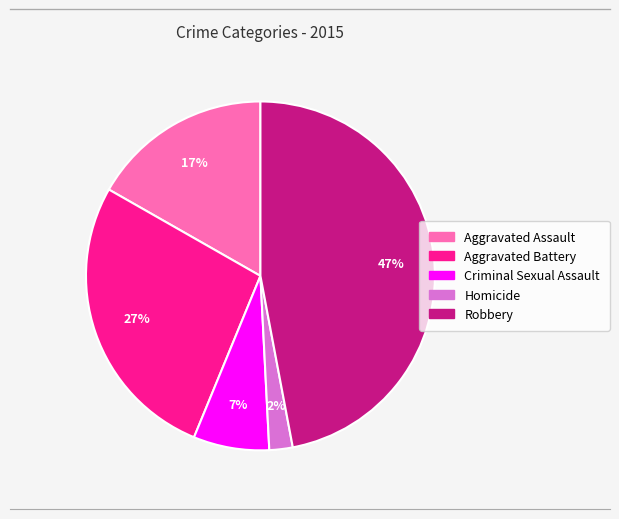

Which has a higher value, Aggravated Battery or Robbery?

Robbery